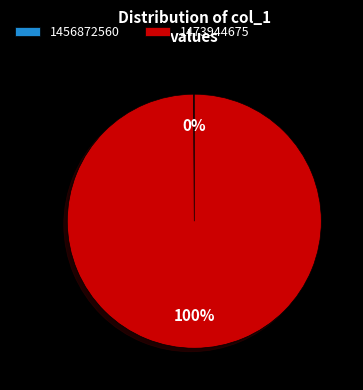

Is there any slice that represents more than half of the pie?

Yes